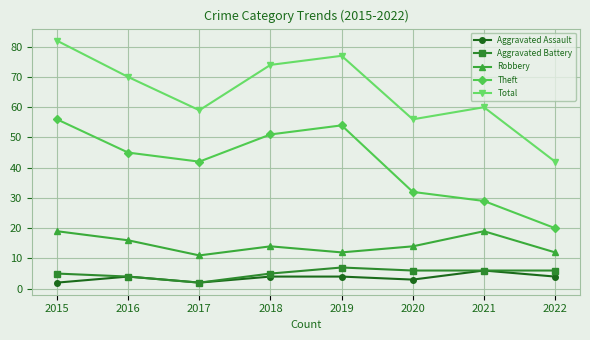

At which category is the sum across all series the highest?

2015